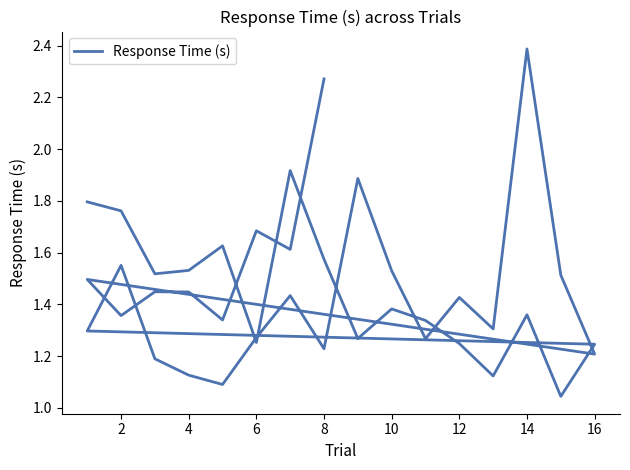

What is the smallest value displayed?

1.0